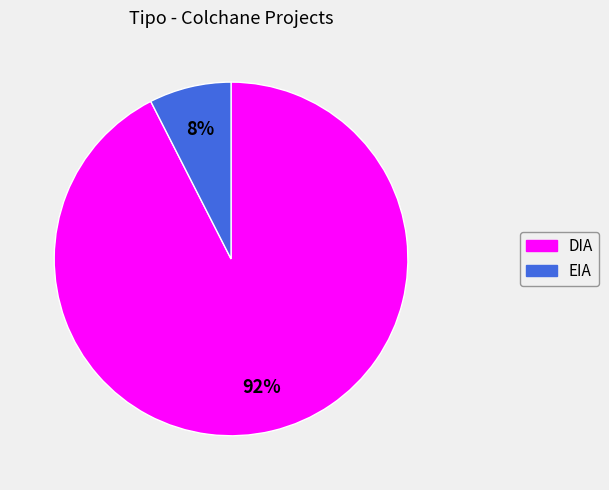

To the nearest percent, what is the combined percentage of EIA and DIA?

100%